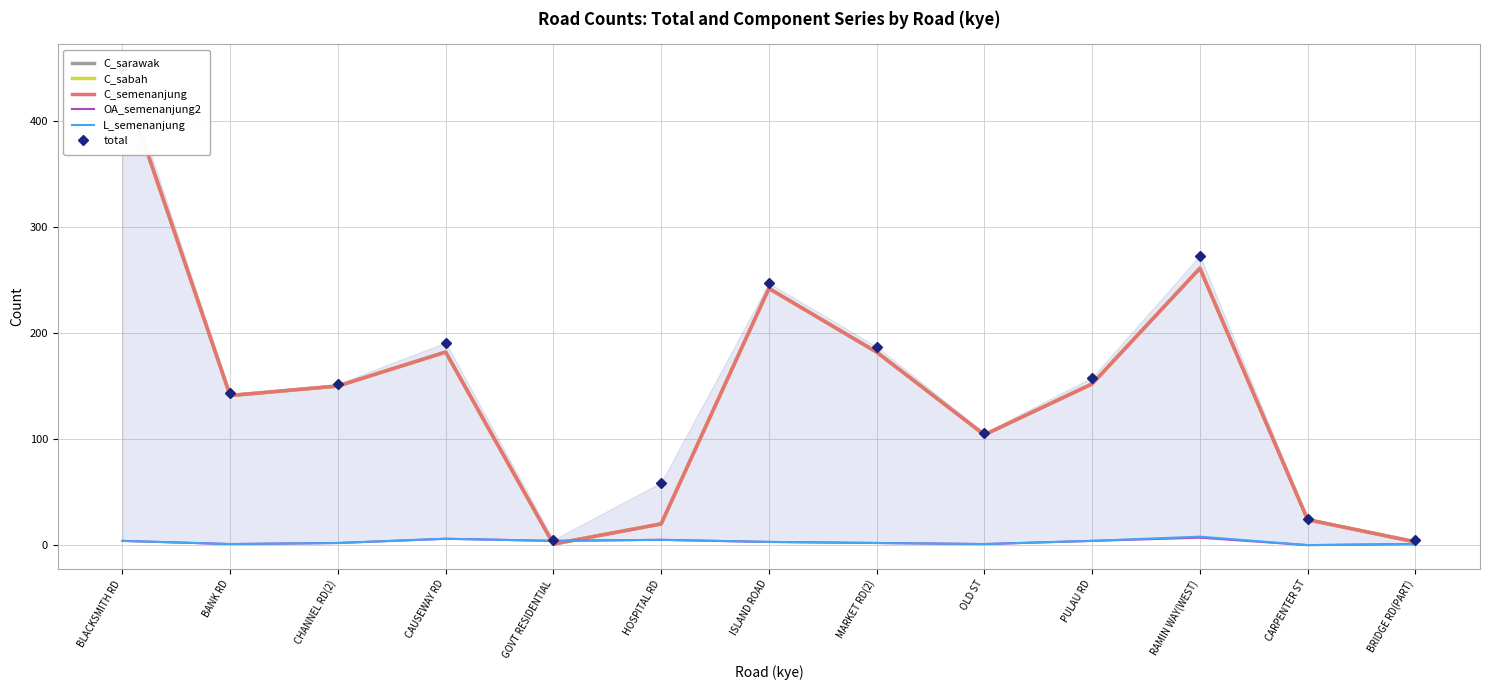

How many interior local peaks does the L_semenanjung series have?

3